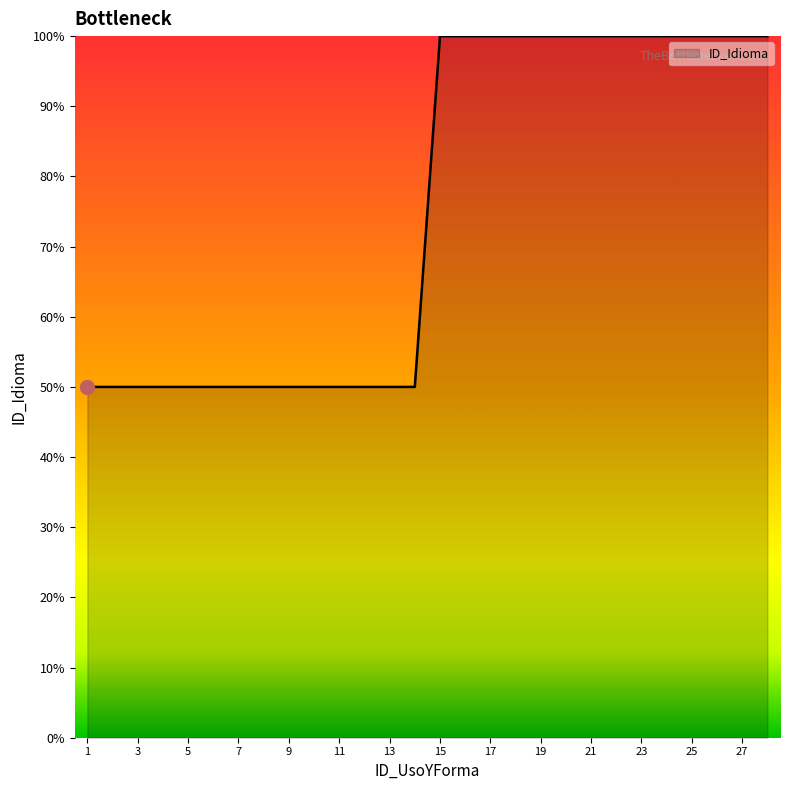

How many lines are shown in the chart?

1